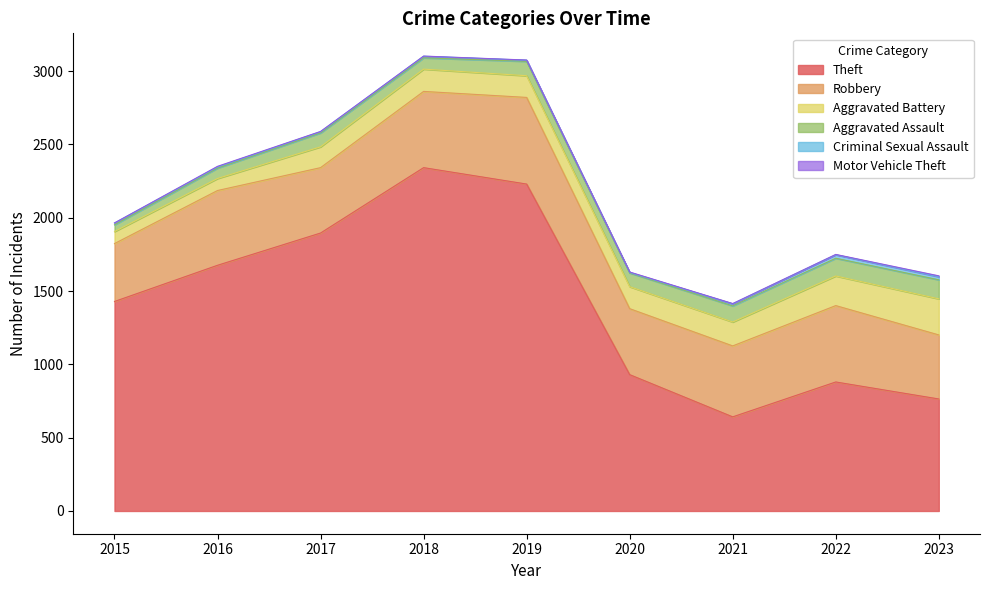

Where is Theft nearest to the value 1492?

2015